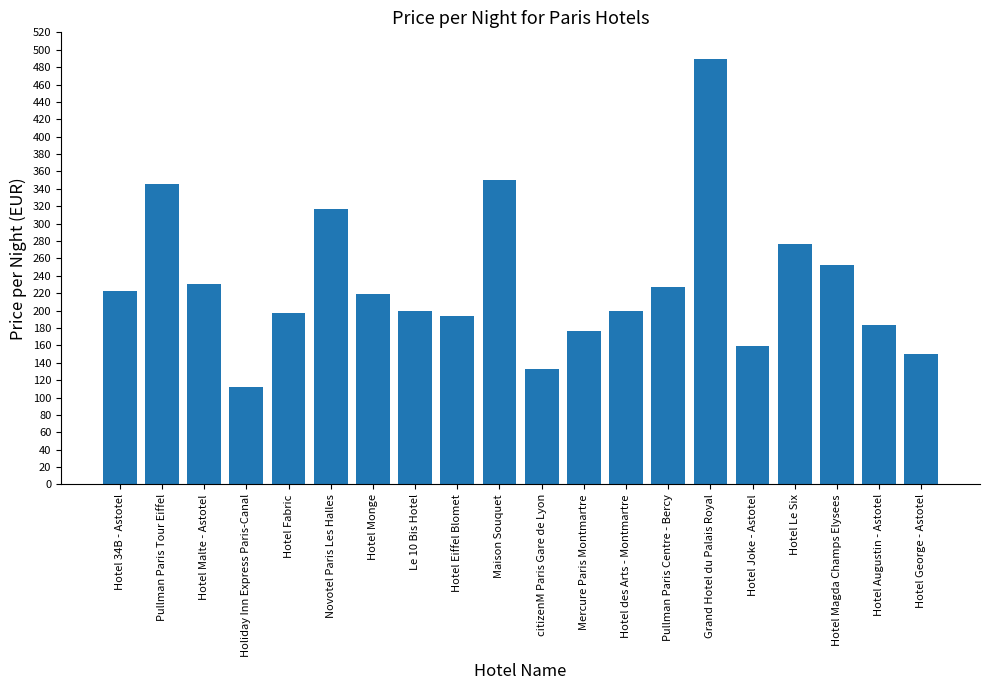

What is the label of the 10th bar from the left?

Maison Souquet